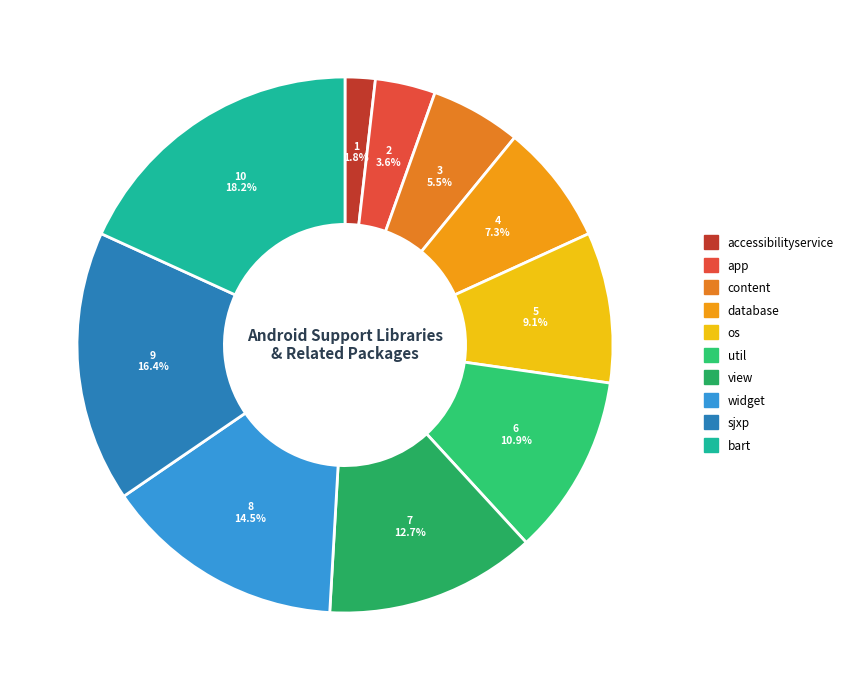

To the nearest percent, what is the difference between the sjxp and bart slice percentages?

2%